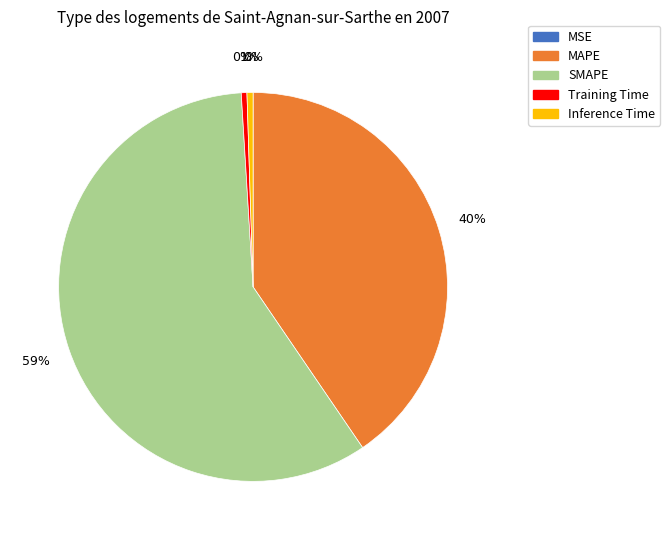

To the nearest percent, what is the average slice percentage?

20%